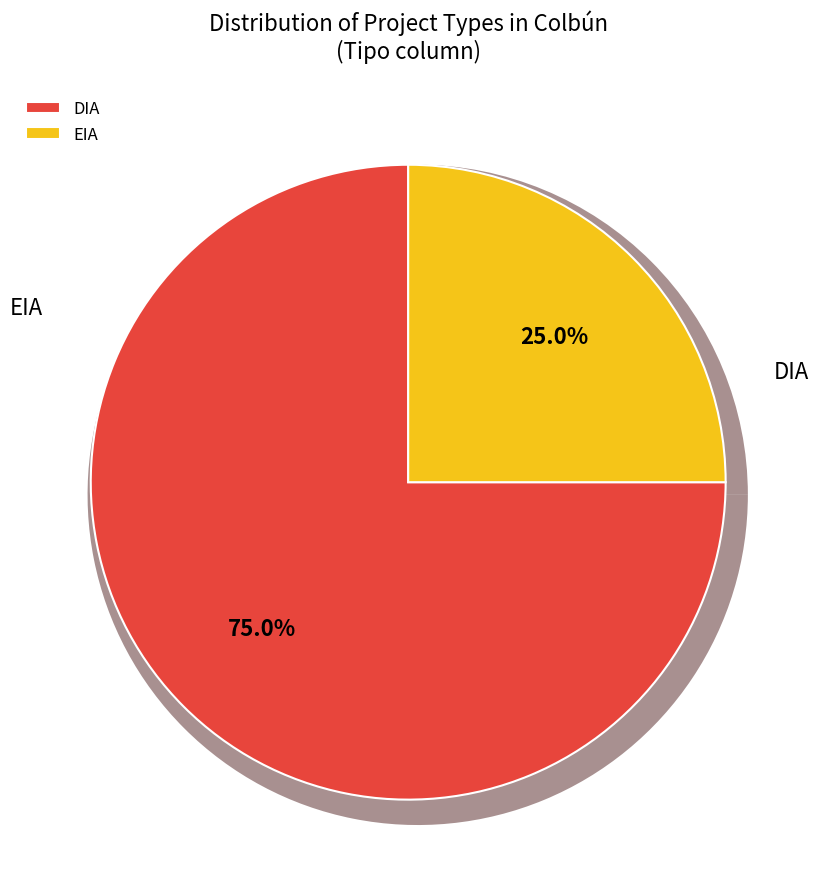

Combined, do EIA and DIA account for over 50%?

Yes